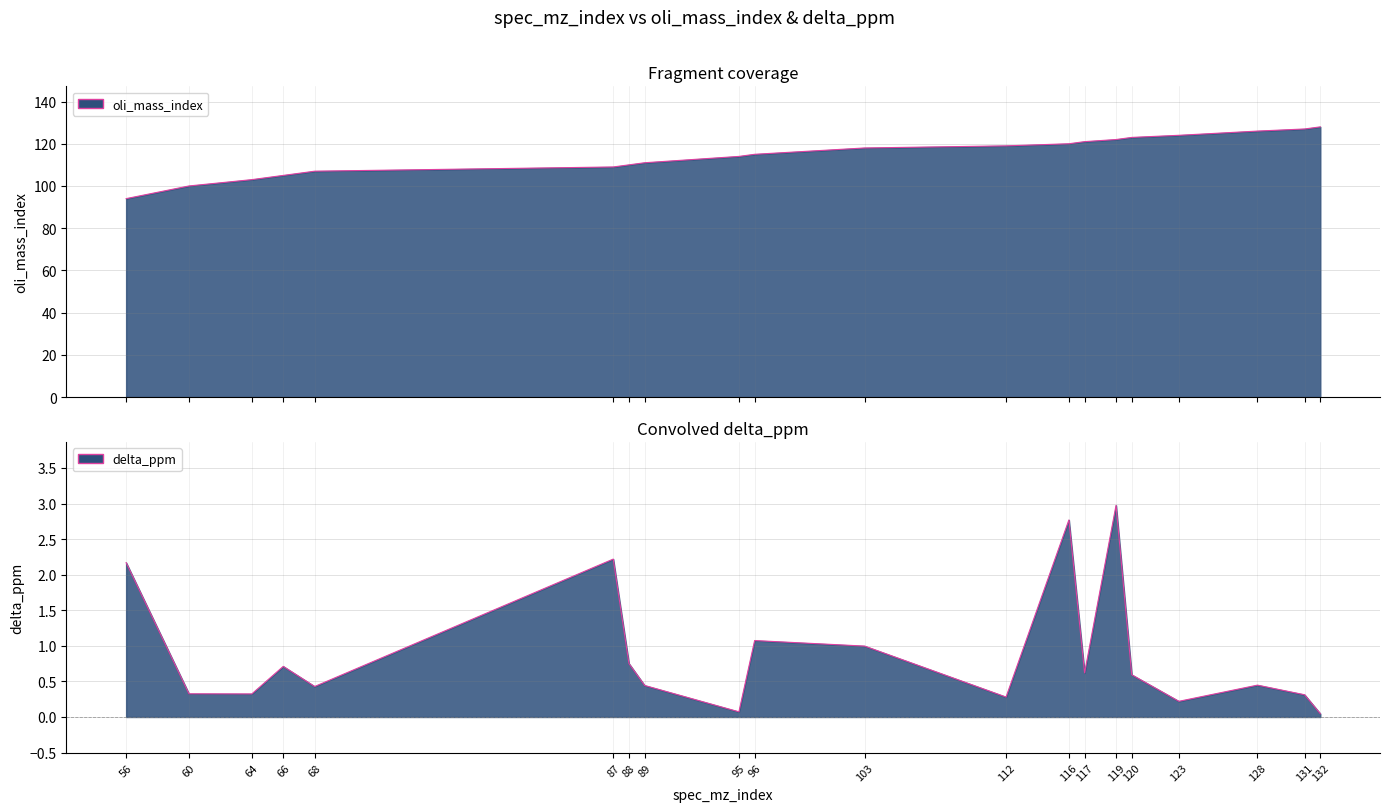

At how many categories does at least one series exceed 13?

20